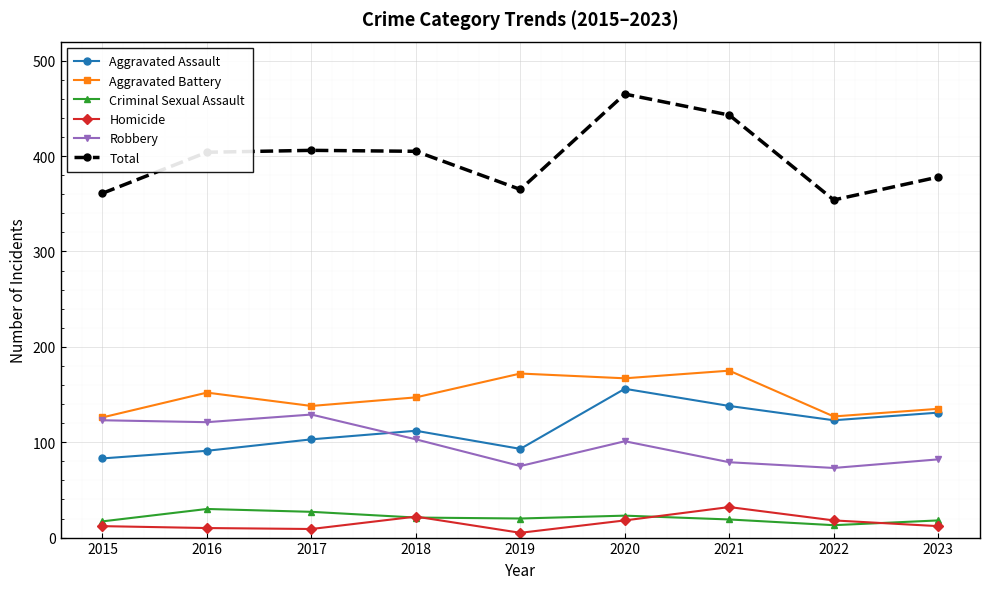

True or false: Aggravated Assault and Criminal Sexual Assault intersect in this chart.

False